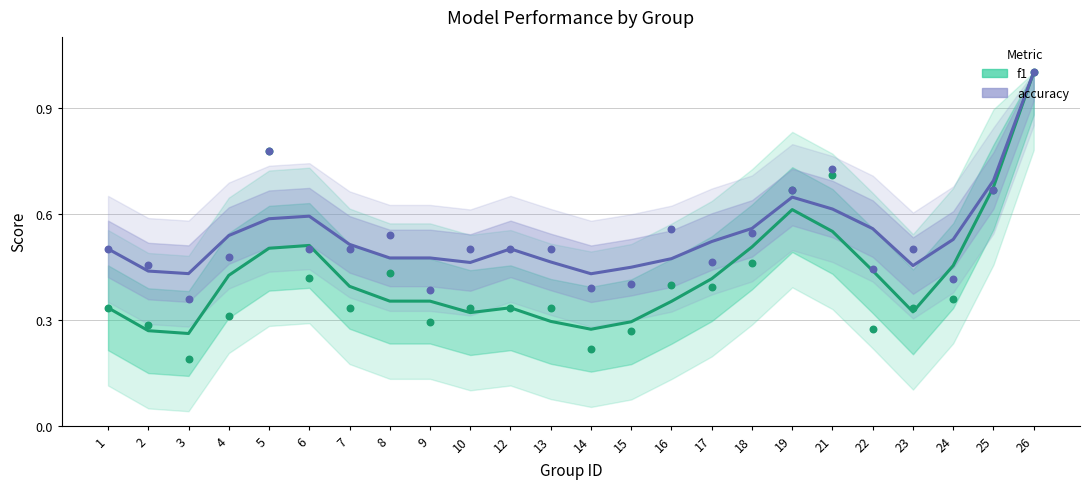

Which series has the largest total across all categories?

accuracy